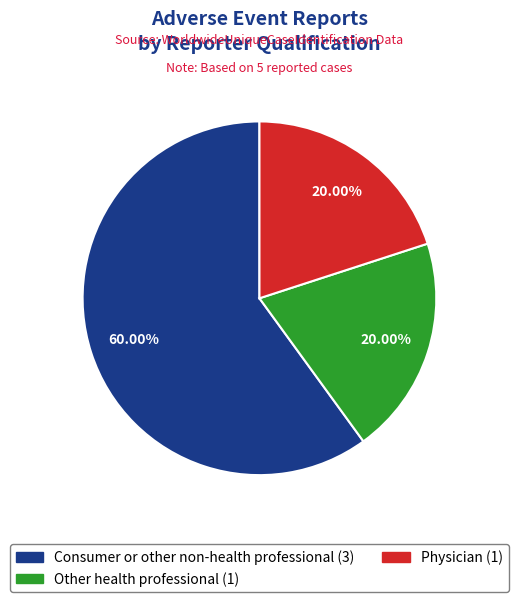

Do Consumer or other non-health professional and Other health professional together represent more than half of the pie?

Yes